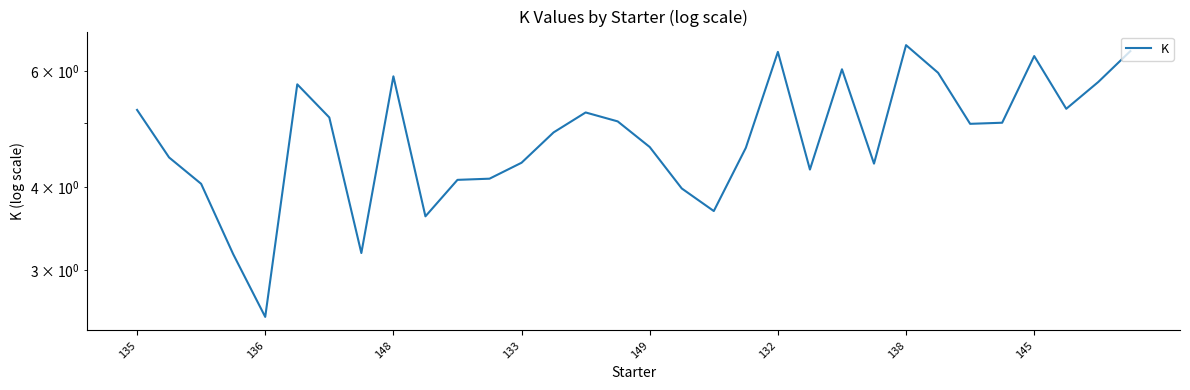

Which has a higher value, 9 or 149?

9